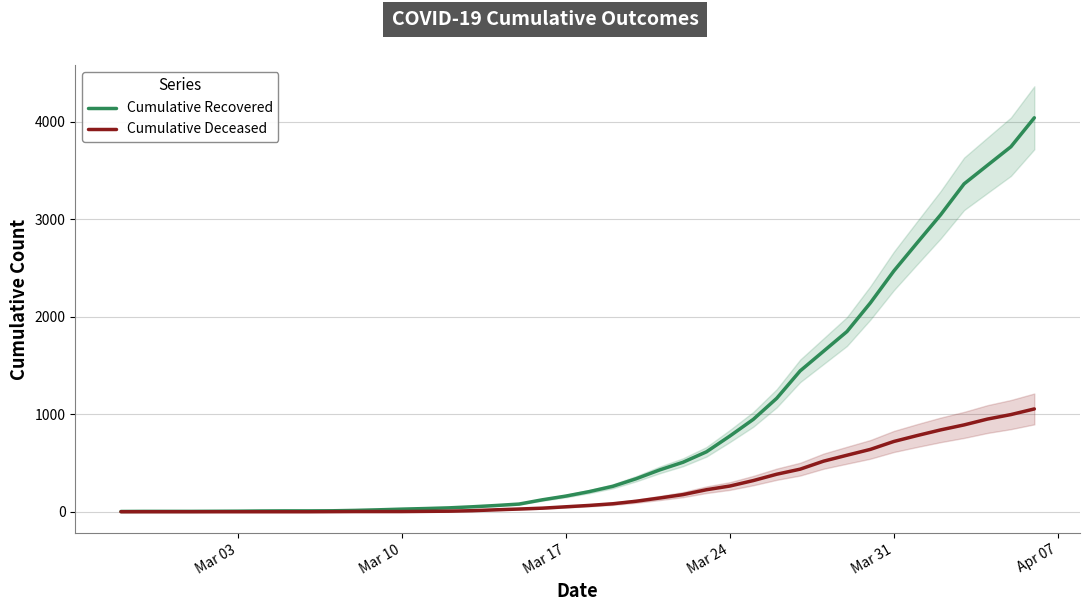

Count the number of categories in the chart.

40